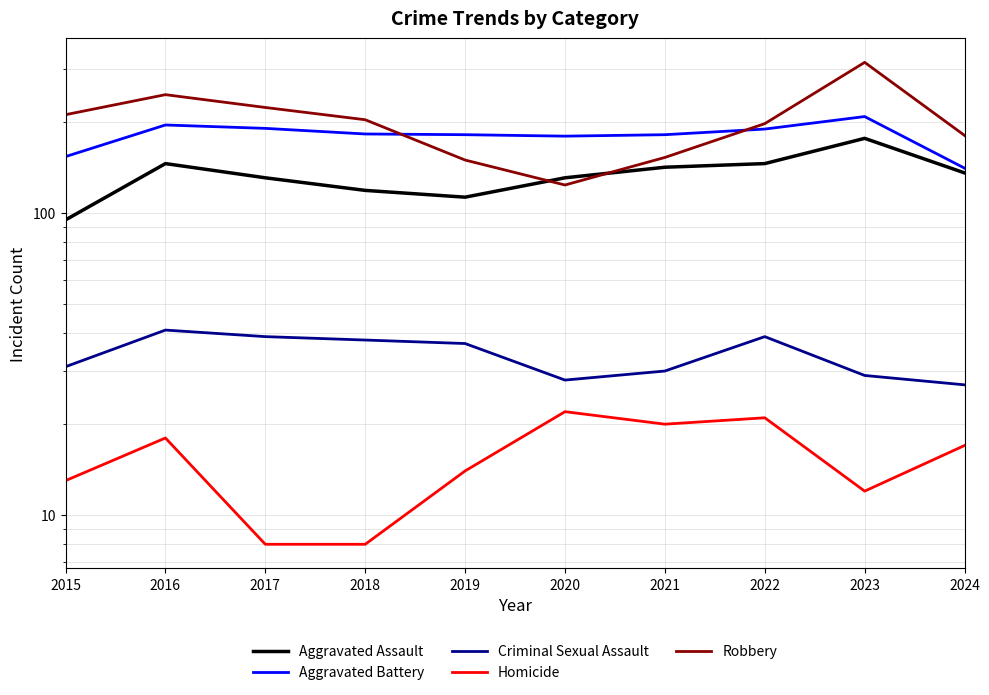

Is it true that Aggravated Assault equals 113 at 2019?

True